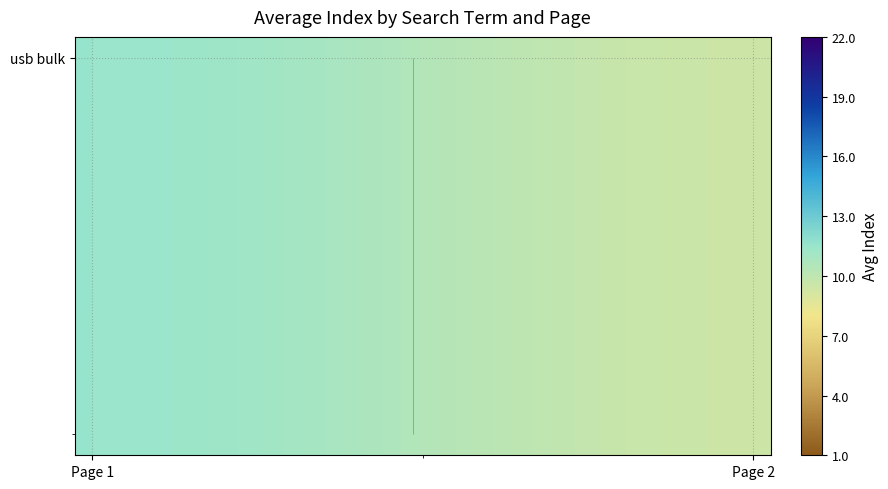

What is the average value of the usb bulk series?

10.5